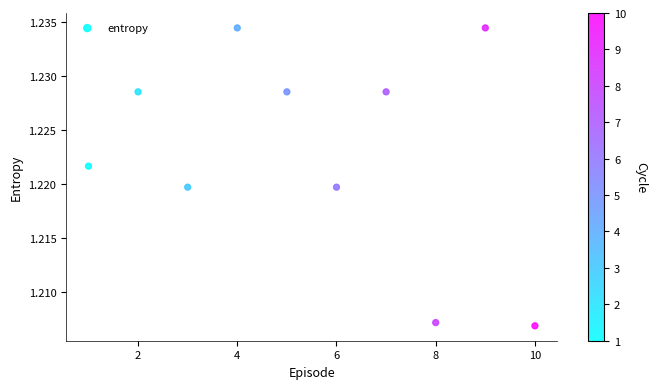

What is the range of X values (max minus min)?

9.0